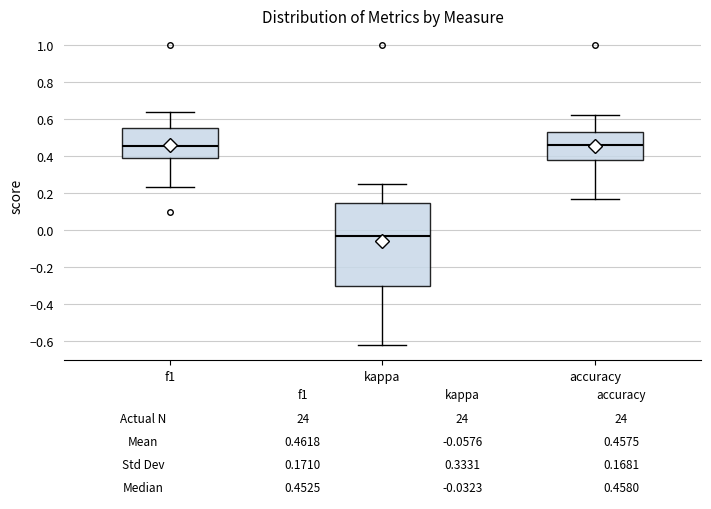

Comparing the boxes themselves (not the whiskers), which one is the tallest?

kappa